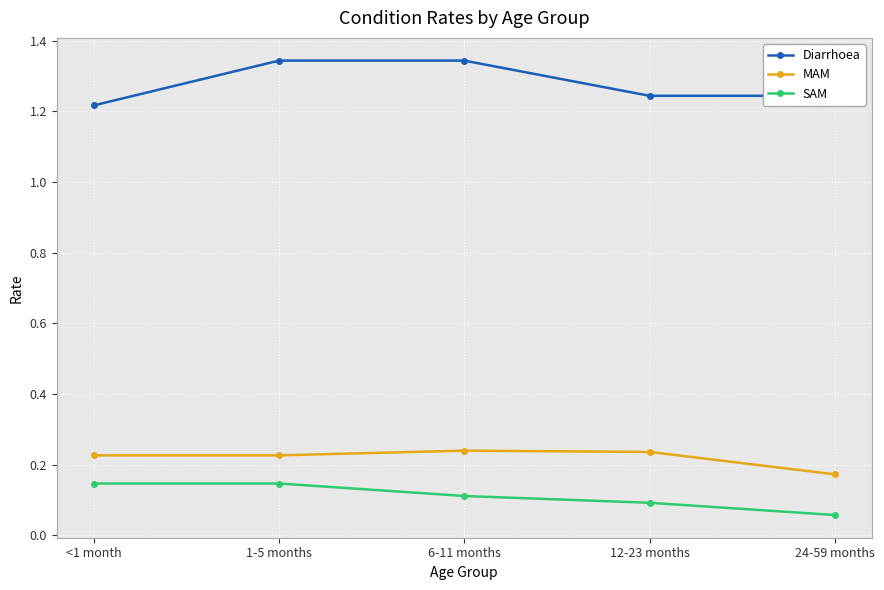

What is the sum of all SAM values?

0.6